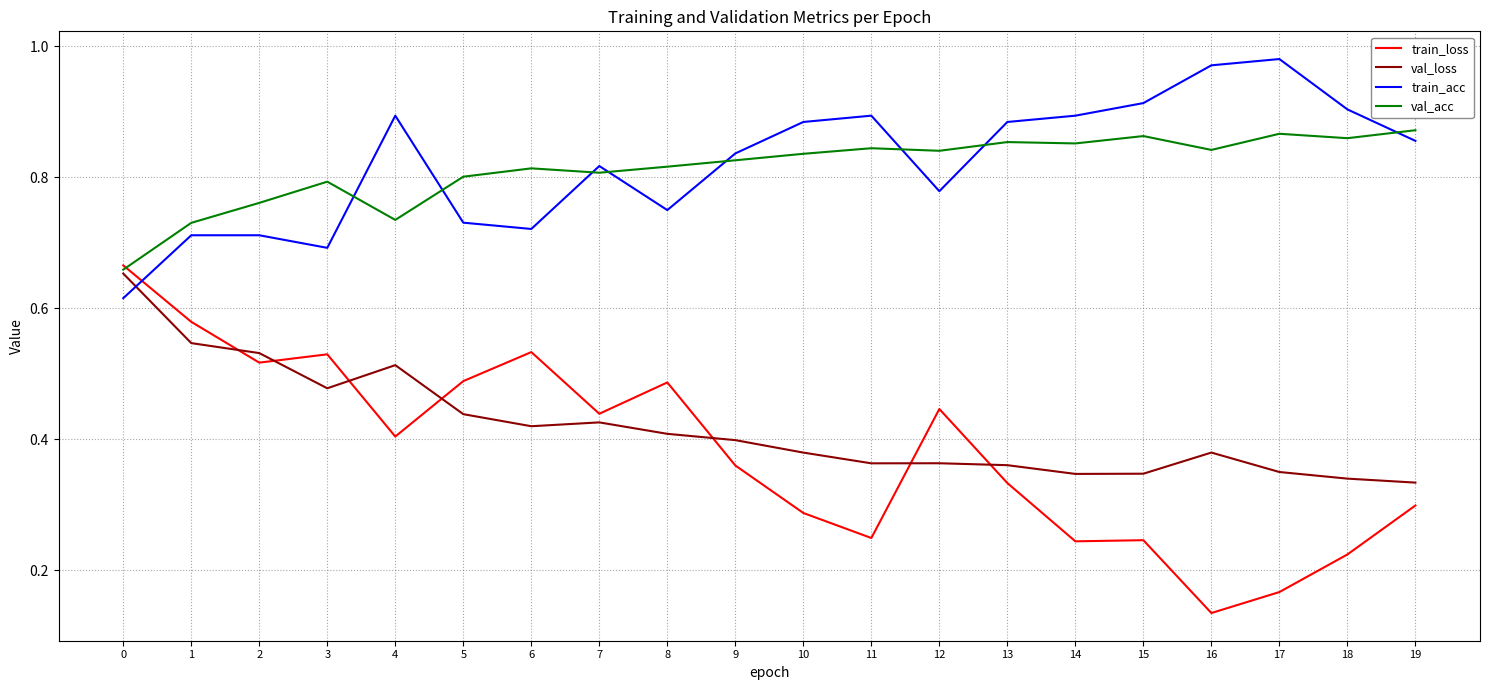

True or false: val_acc has a value of 0.8 at 7.

True